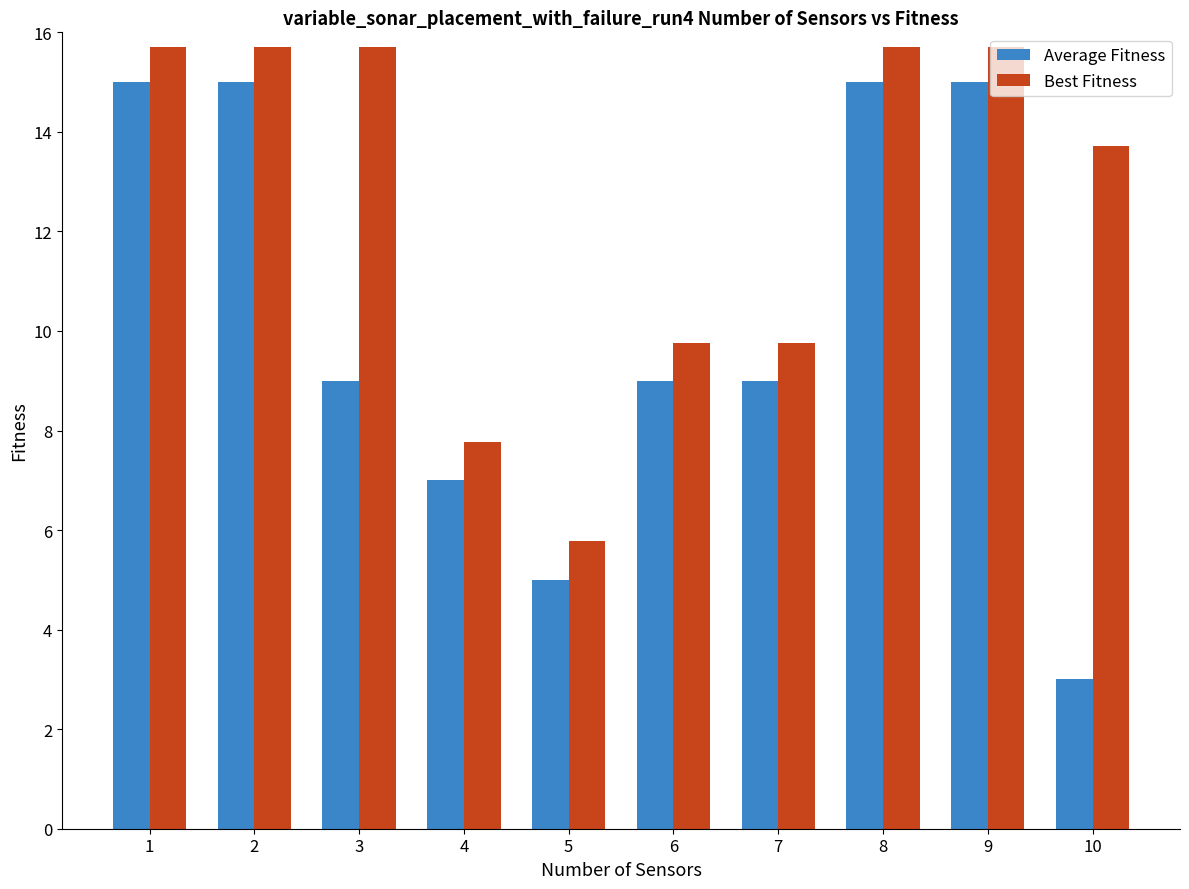

The Best Fitness series shows 15.7 at 1. True or false?

True